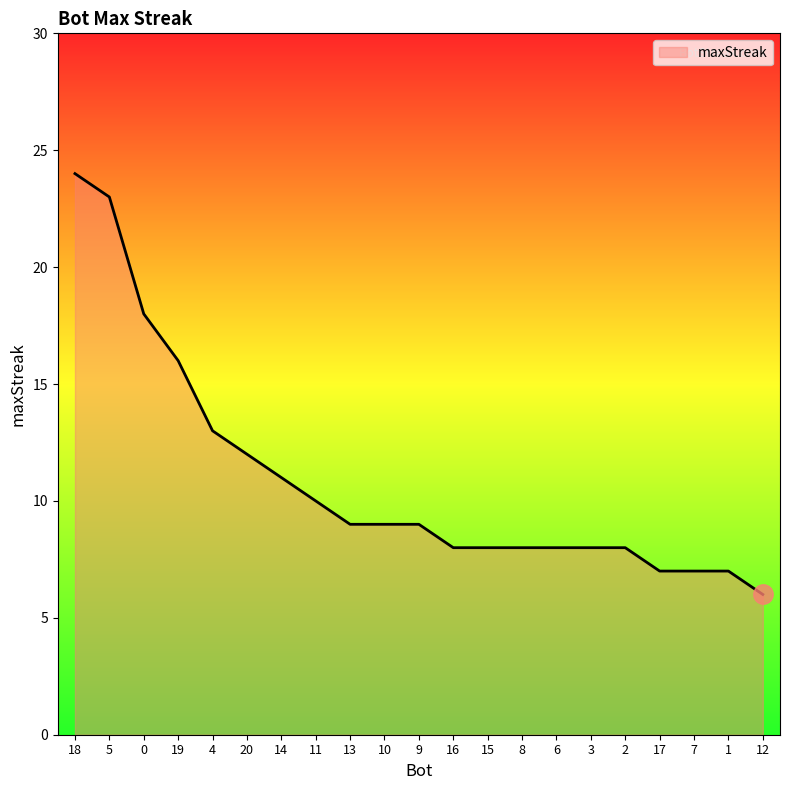

Count the number of categories in the chart.

21